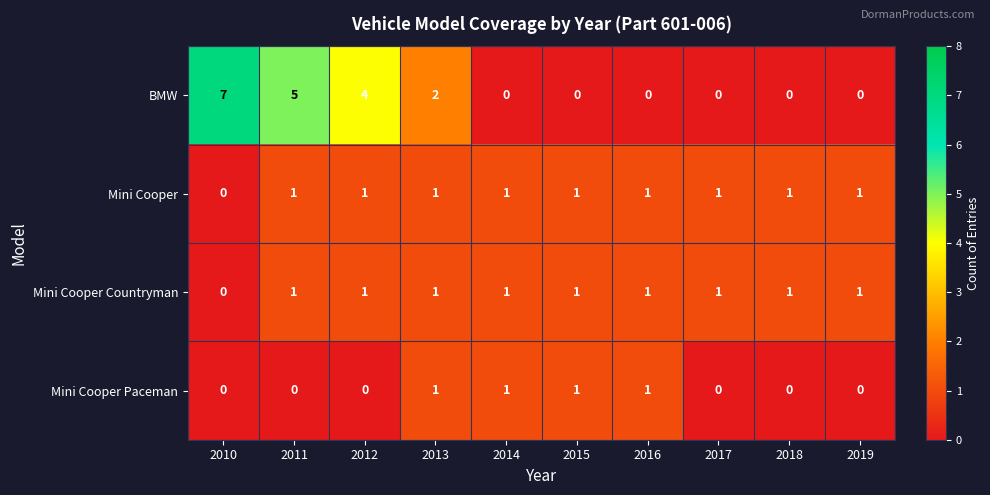

Is the value of Mini Cooper at 2015 greater than the value of BMW at 2018?

Yes